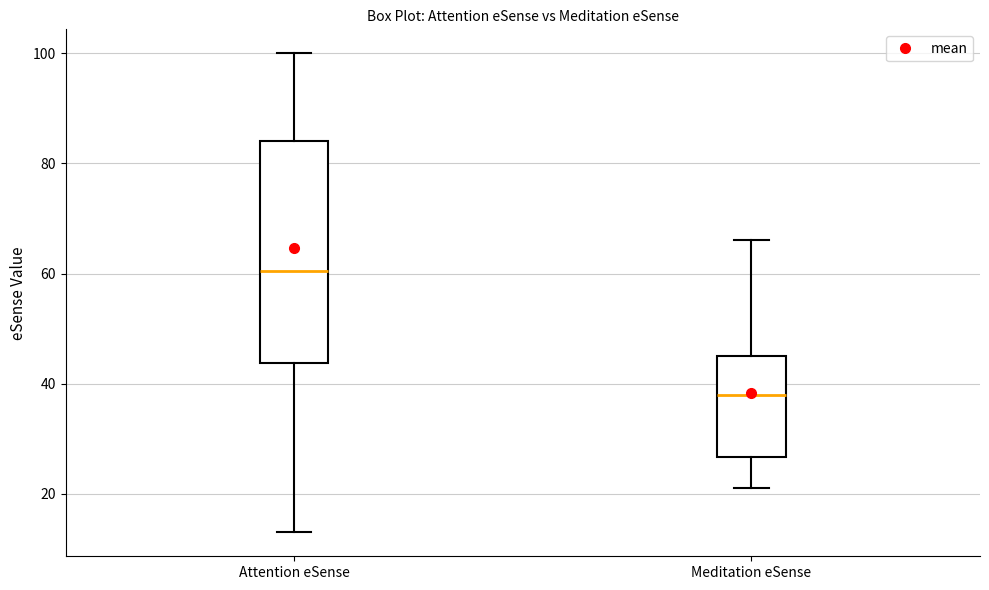

Reading left to right, read every box against the y-axis: the position of its median line, the range the box covers, and the ends of its whiskers. The values are not printed on the chart, so give them approximately, as read against the axis.

Attention eSense: median 60, box 44 to 84, whiskers 14 to 100
Meditation eSense: median 38, box 26 to 46, whiskers 22 to 66